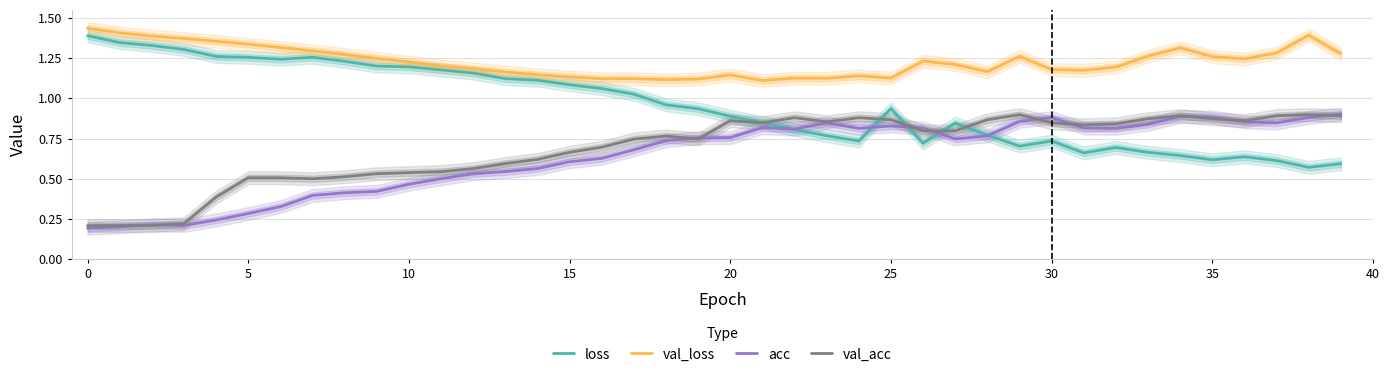

What is the label of the 30th point from the left?

29